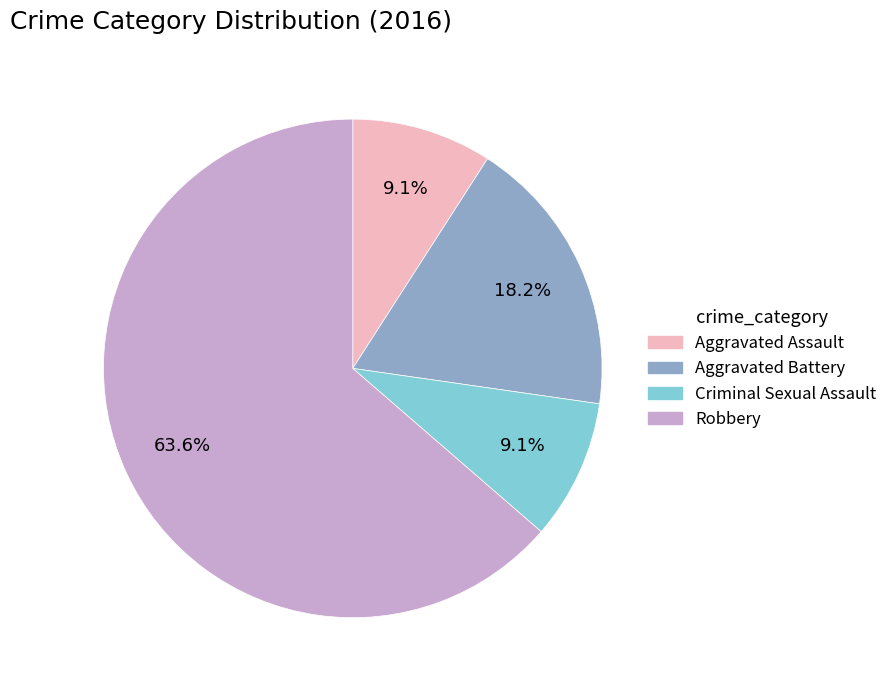

Does Aggravated Assault account for over 50% of the chart?

No